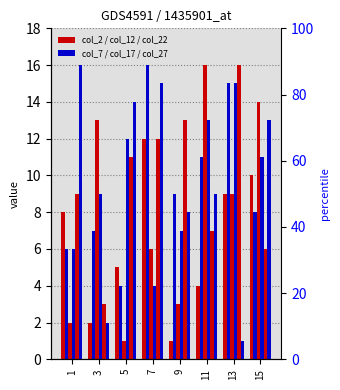

What is the difference between the col_27 values at 11 and 13?

8